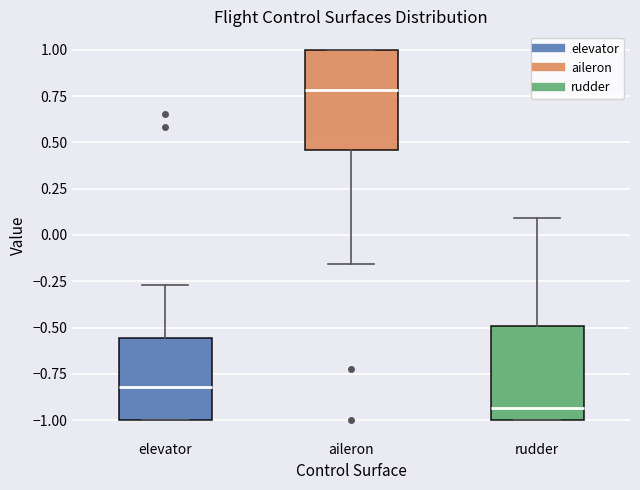

Which box has the lowest median line?

rudder